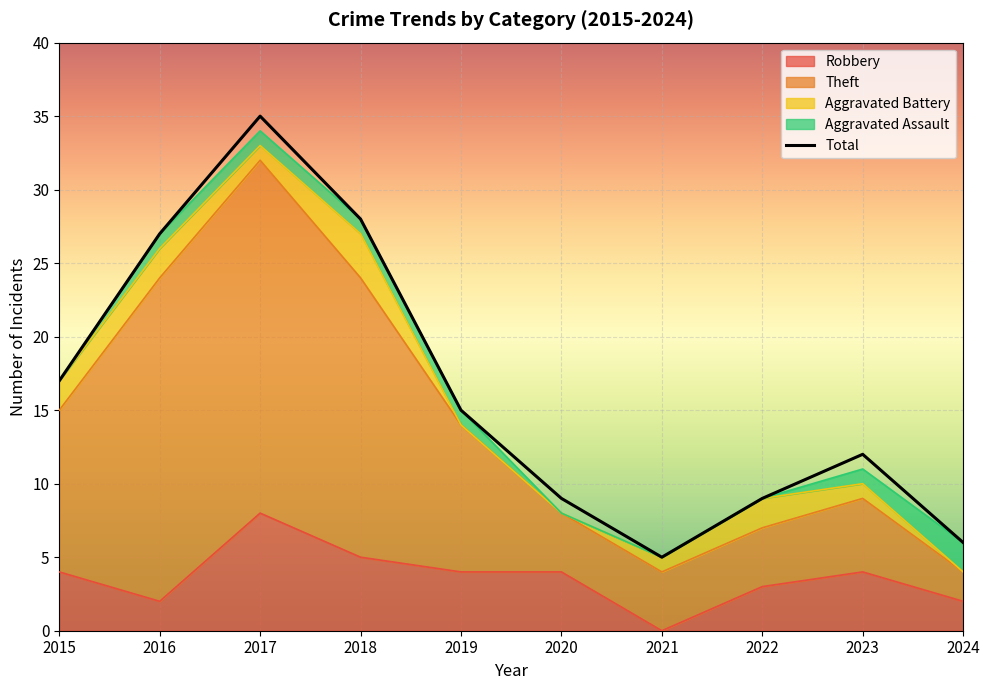

Which series changed the most between 2019 and 2020?

Theft